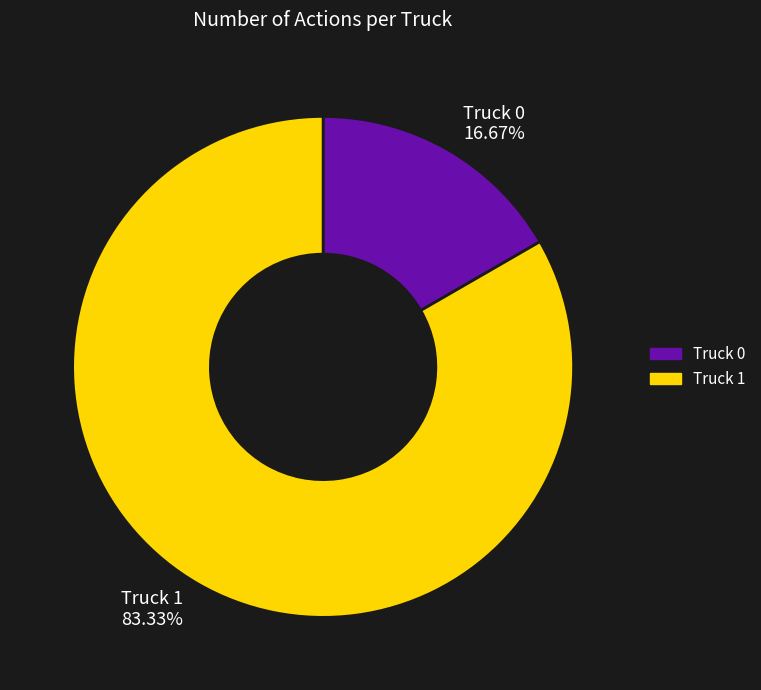

Is the sum of Truck 1 and Truck 0 greater than half?

Yes